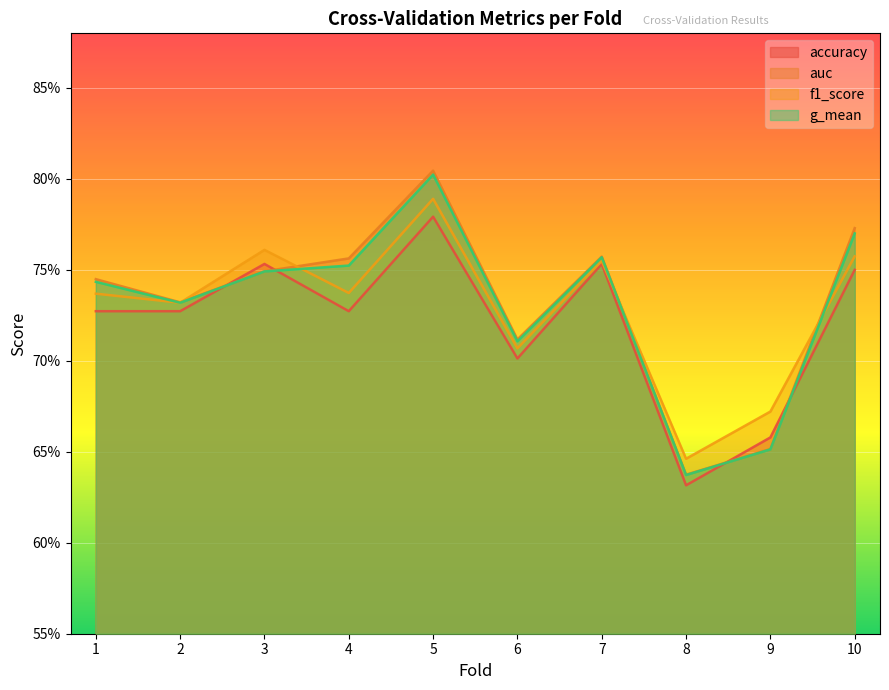

Reading left to right, list all the values displayed in this chart.

accuracy: 0.7	0.7	0.8	0.7	0.8	0.7	0.8	0.6	0.7	0.8
auc: 0.7	0.7	0.7	0.8	0.8	0.7	0.8	0.6	0.7	0.8
f1_score: 0.7	0.7	0.8	0.7	0.8	0.7	0.8	0.6	0.7	0.8
g_mean: 0.7	0.7	0.7	0.8	0.8	0.7	0.8	0.6	0.7	0.8